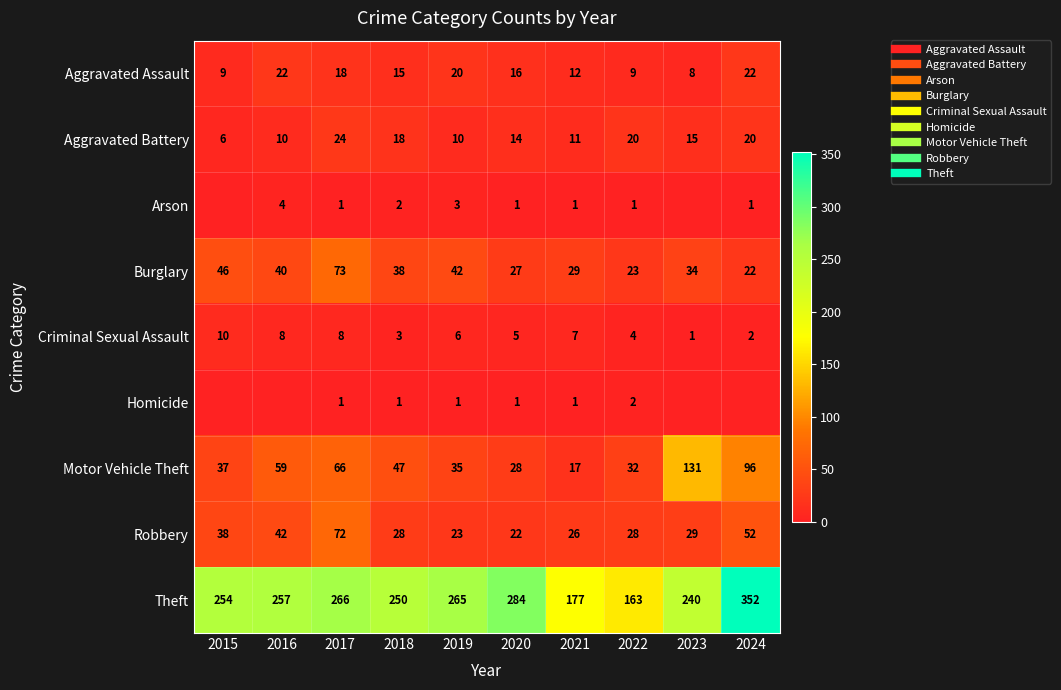

How many values in the Motor Vehicle Theft series are below 47?

5